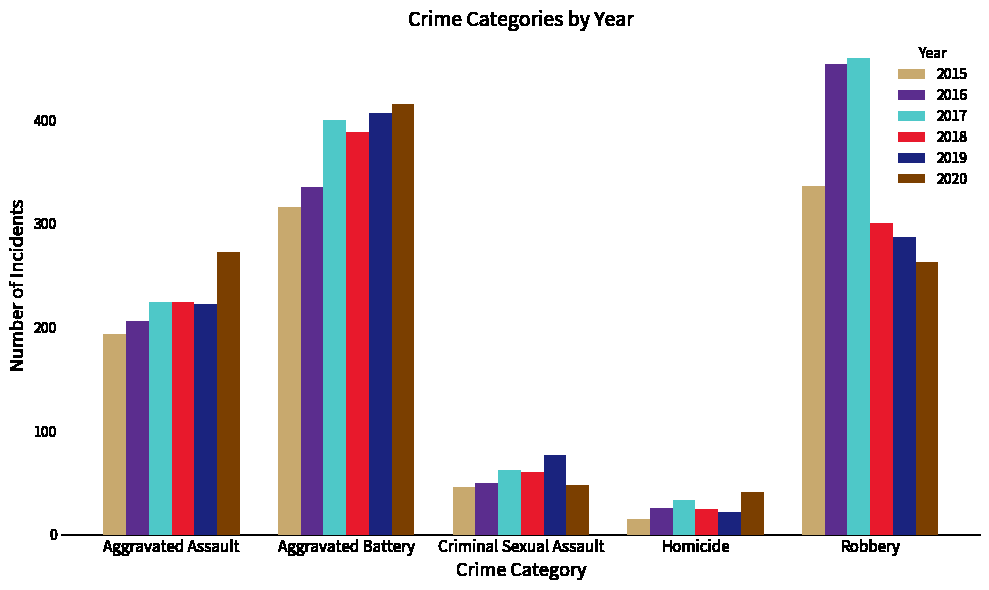

Which category has the highest value in the 2020 series?

Aggravated Battery